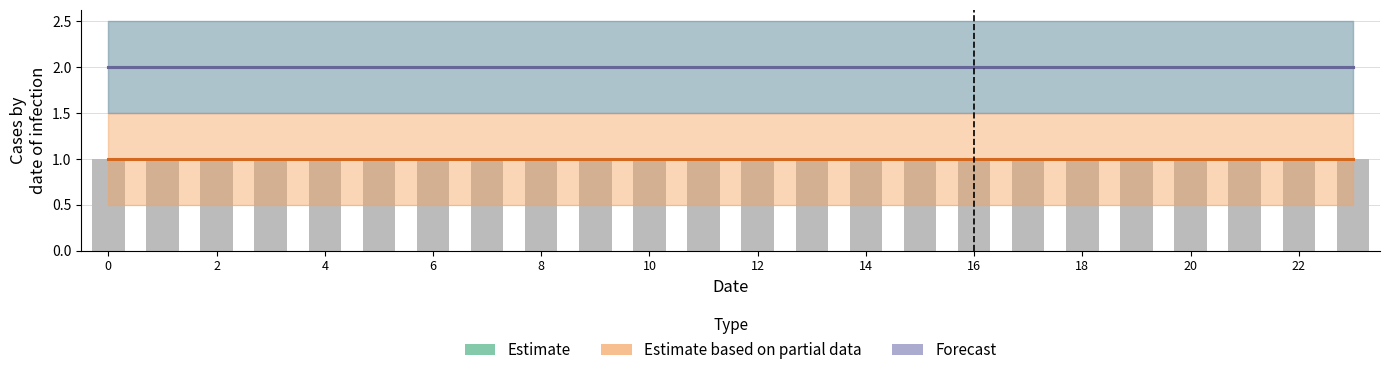

The value of Estimate based on partial data at 18 is 0. True or false?

False